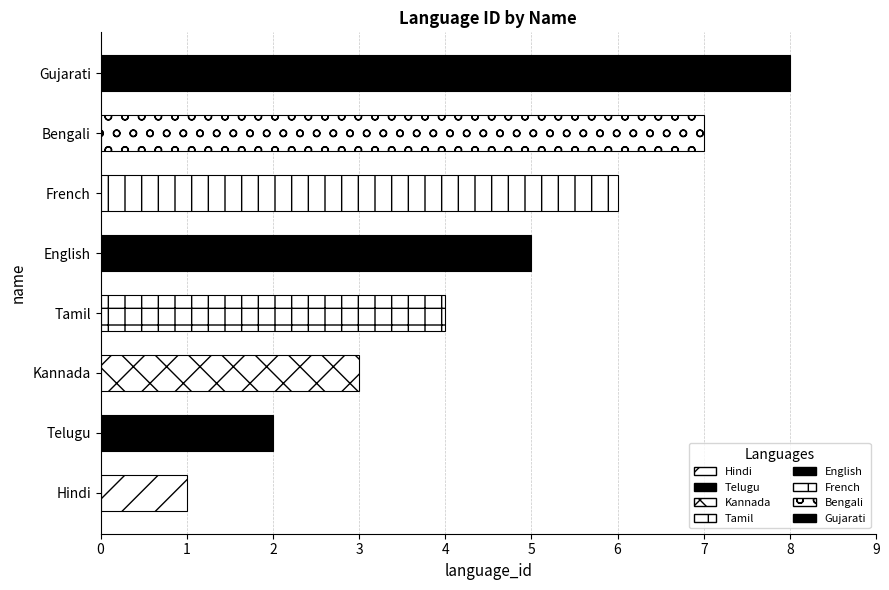

What is the difference between the maximum and minimum values?

7